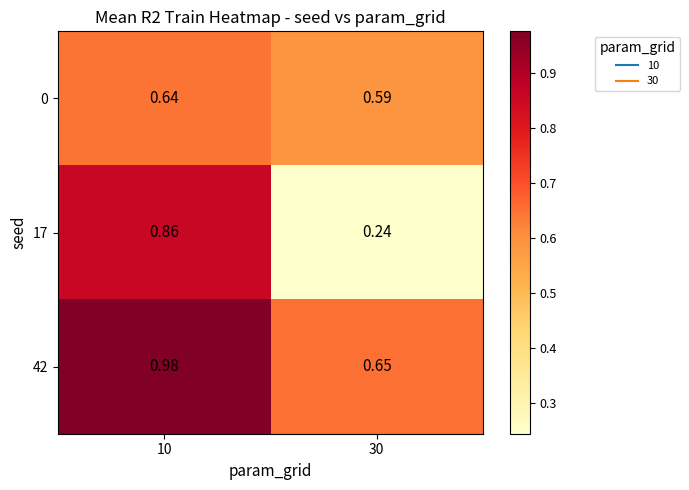

Which series has the largest range (max minus min)?

17